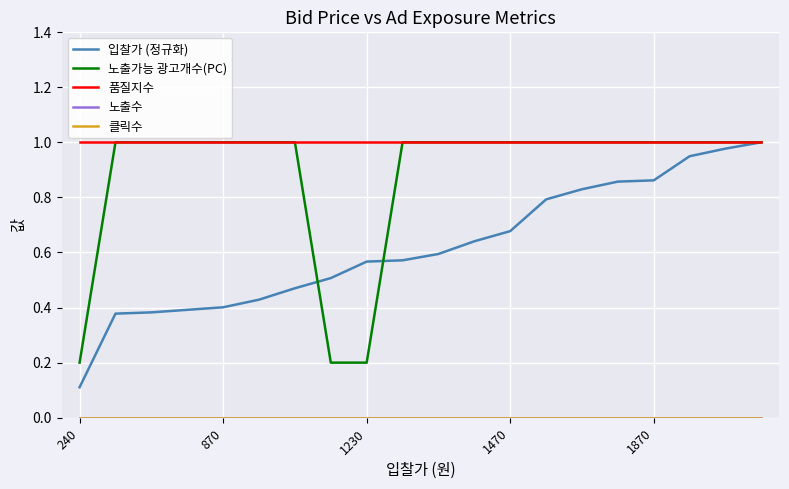

True or false: 클릭수 and 입찰가 (정규화) intersect in this chart.

False